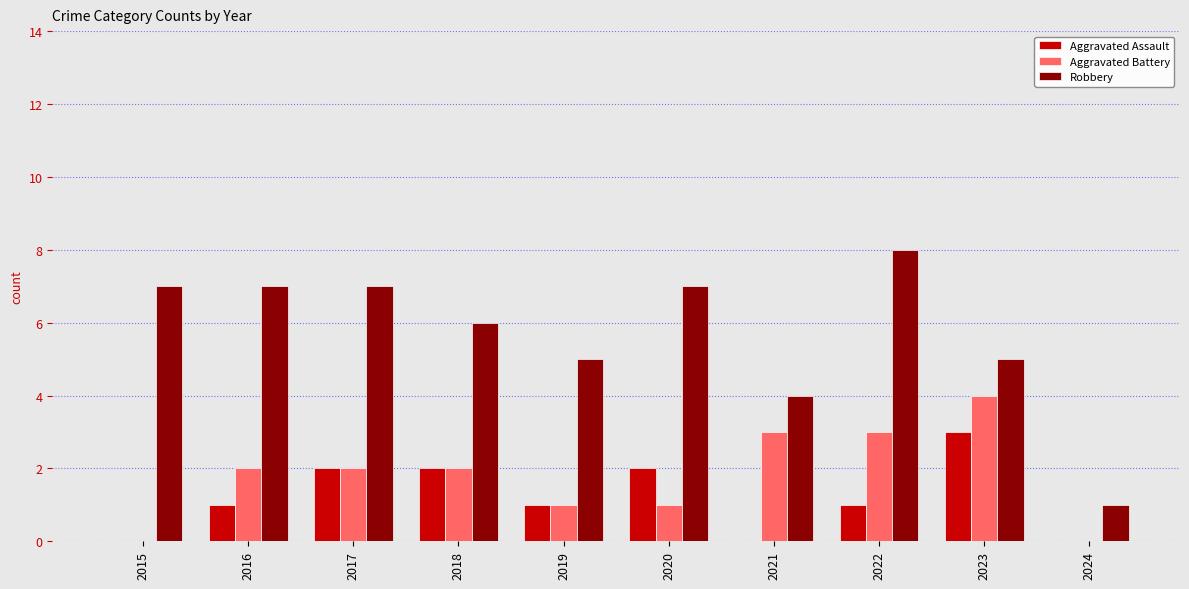

How many Aggravated Assault values are between 0 and 2?

9